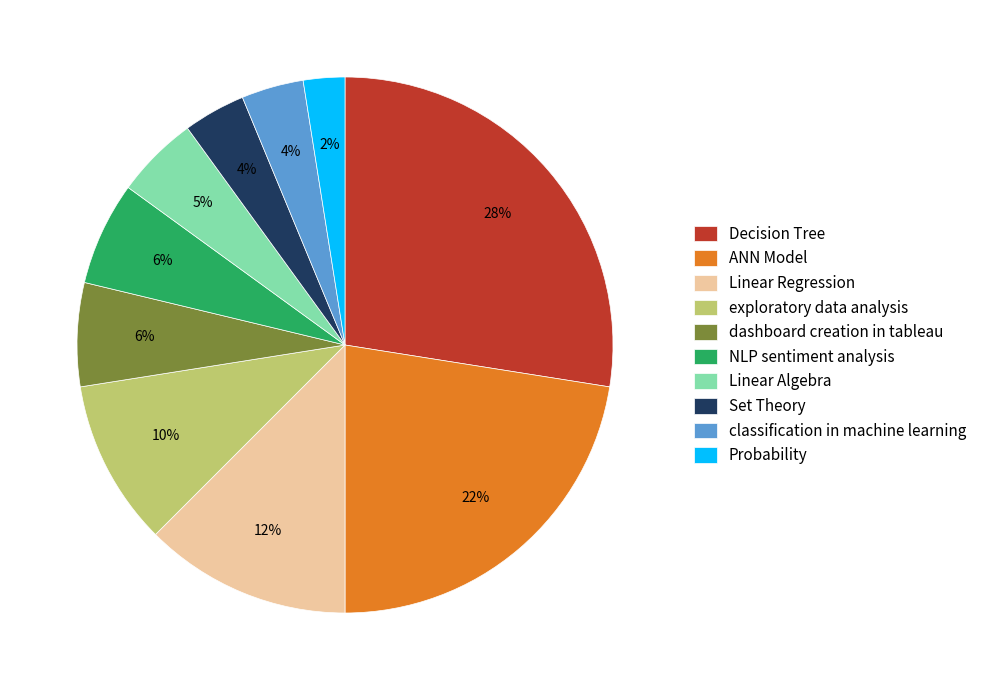

To the nearest percent, what percentage of the pie is NLP sentiment analysis?

6%